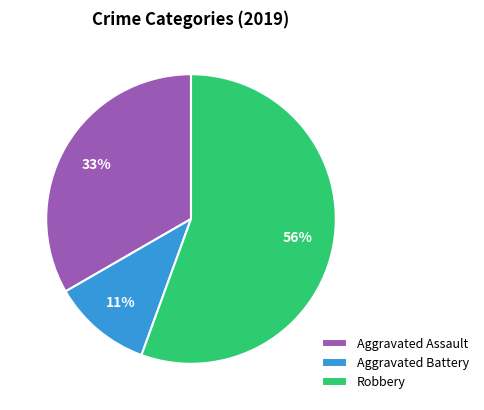

Which has a higher value, Aggravated Assault or Aggravated Battery?

Aggravated Assault